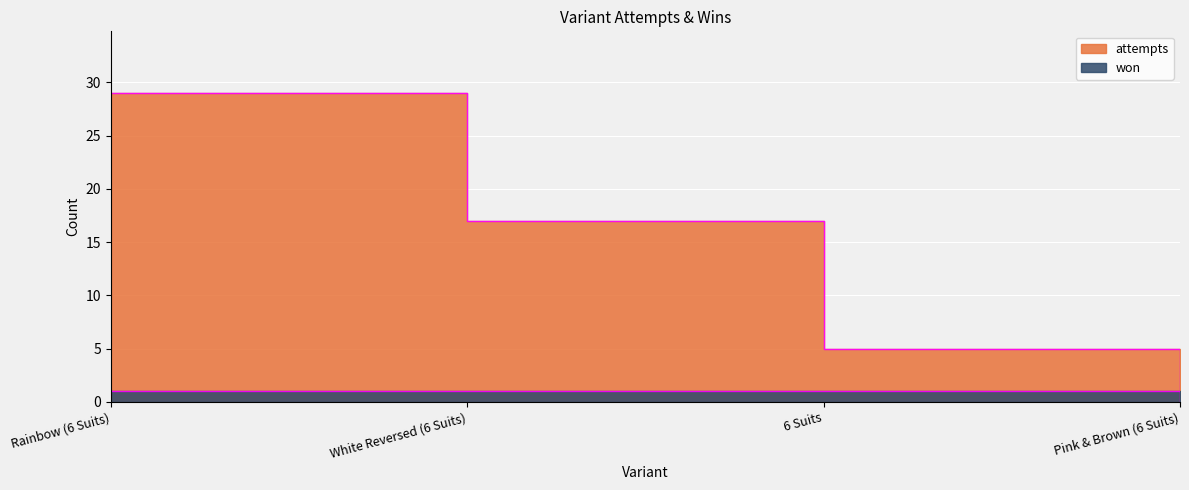

Rank the series by their average value, from lowest to highest.

won, attempts